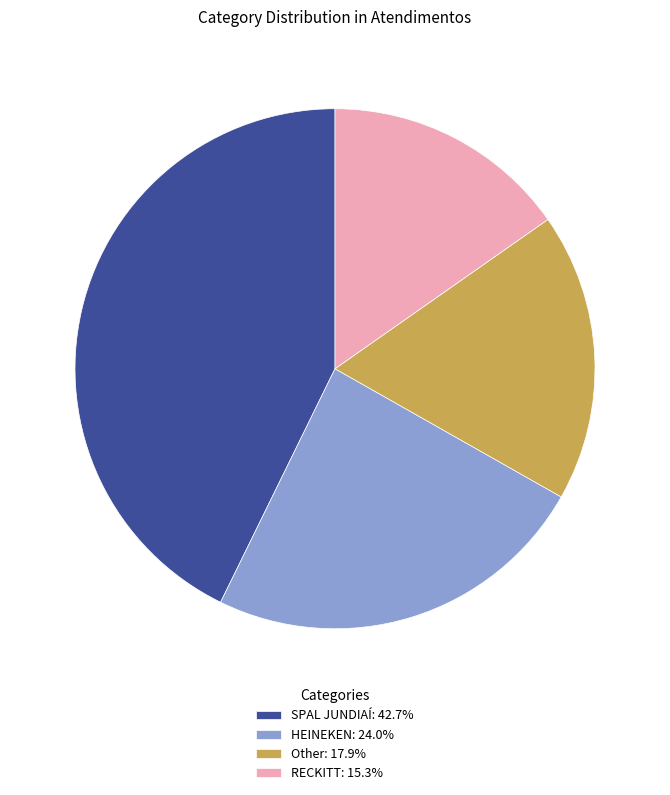

Is there a majority slice in this chart?

No